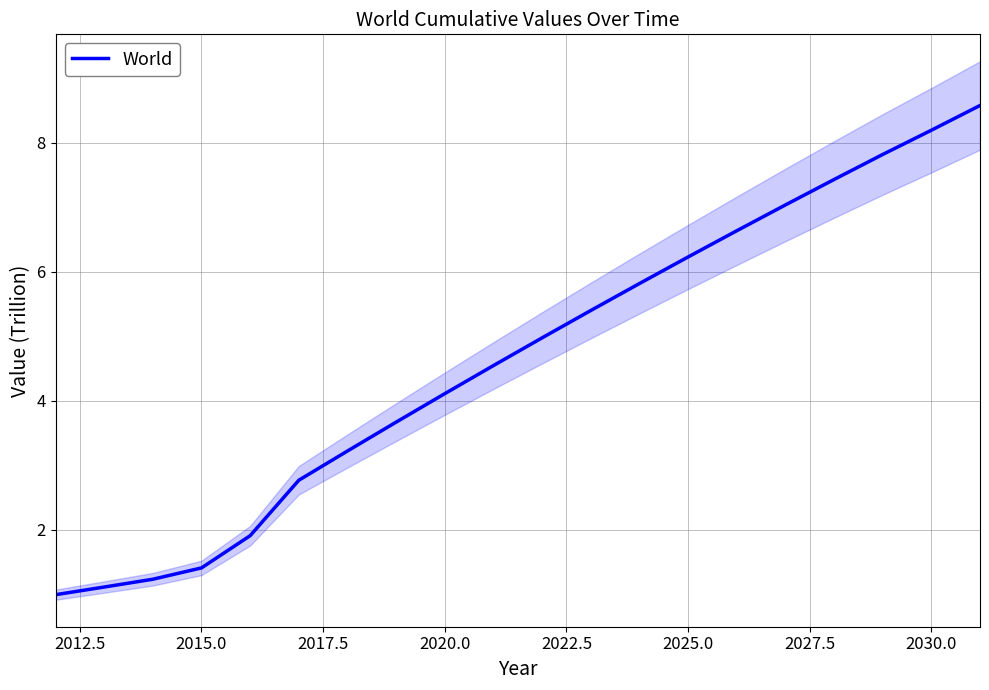

Reading left to right, list all the values displayed in this chart.

1.0	1.1	1.2	1.4	1.9	2.8	3.2	3.7	4.1	4.5	5.0	5.4	5.8	6.2	6.6	7.0	7.4	7.8	8.2	8.6